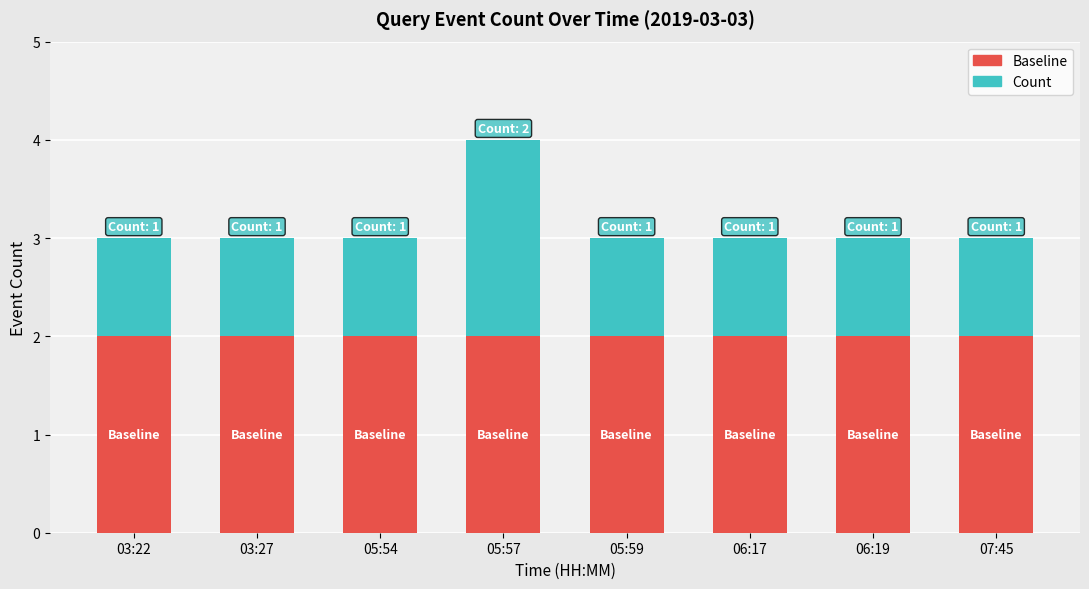

The Baseline series shows 2 at 05:59. True or false?

True